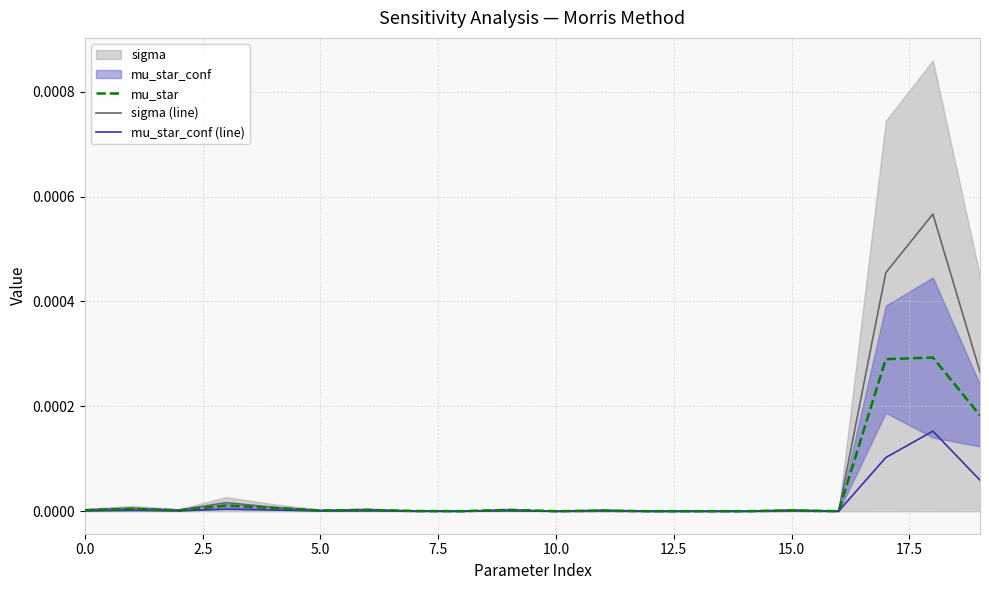

Which label corresponds to the largest value in the chart?

18